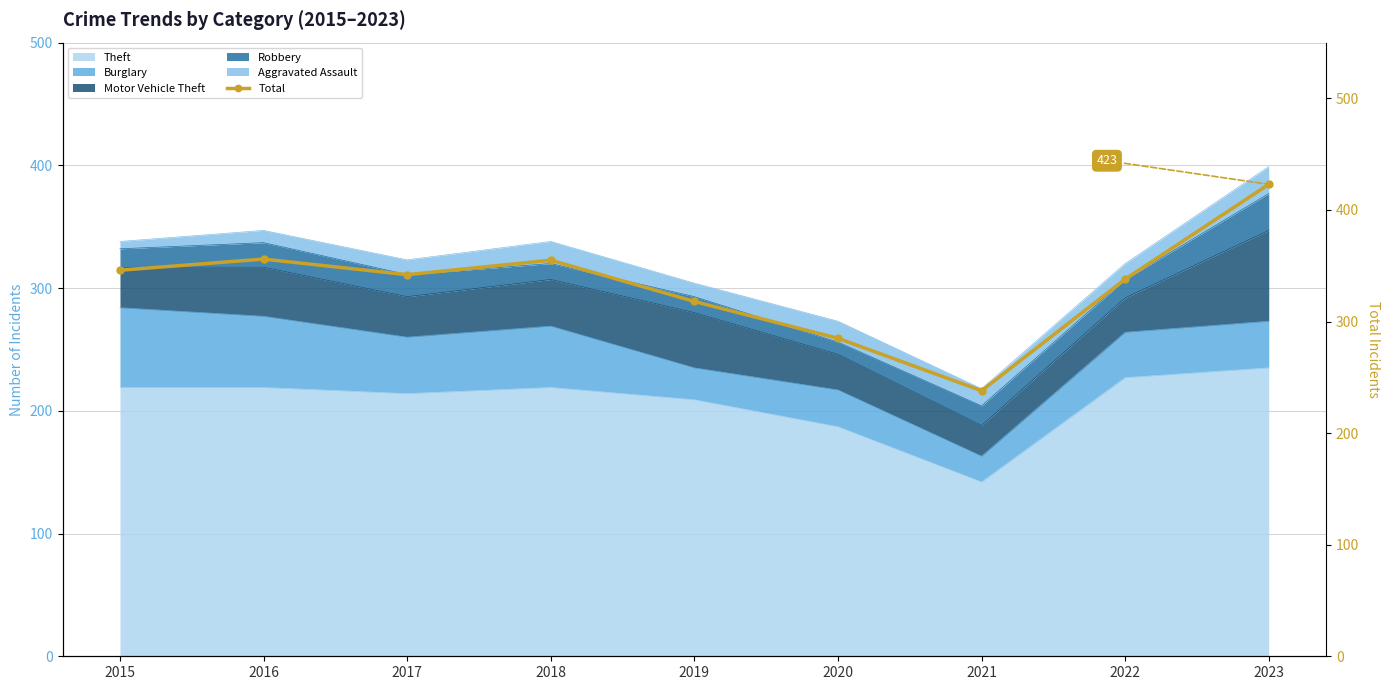

Is it true that the value at 2021 is 238?

True